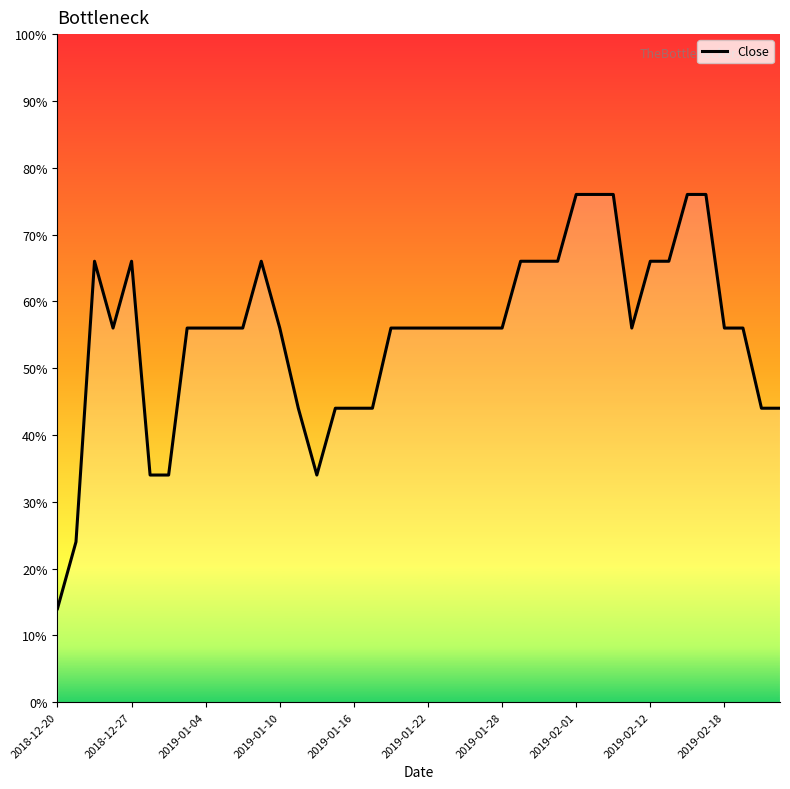

Between 2019-01-10 and 26, which is larger?

26